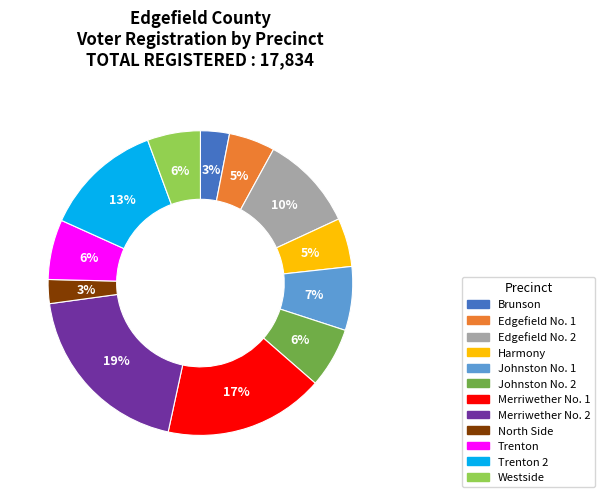

Is there any slice that represents more than half of the pie?

No